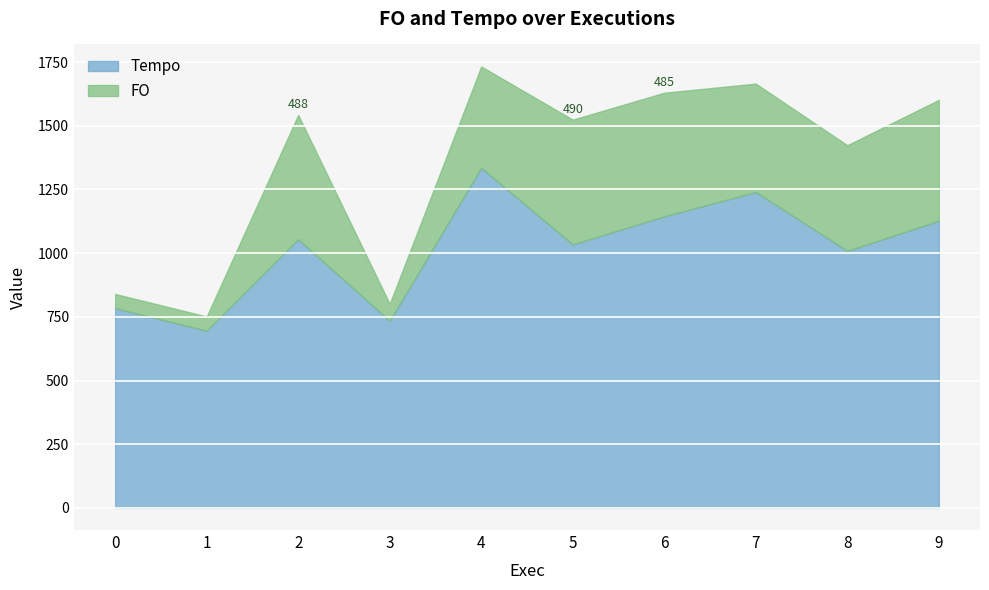

What is the total value across all series at 9?

1601.8